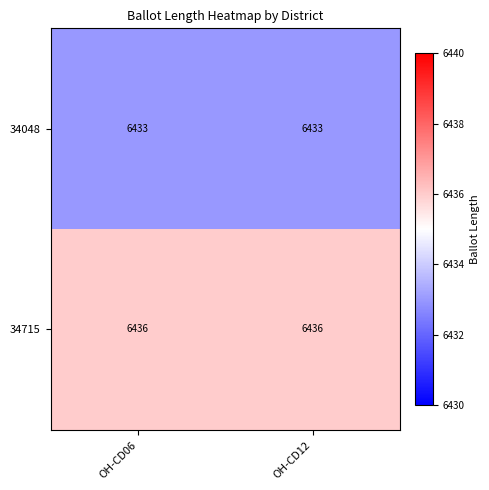

True or false: 34715 has a value of 6436 at OH-CD12.

True